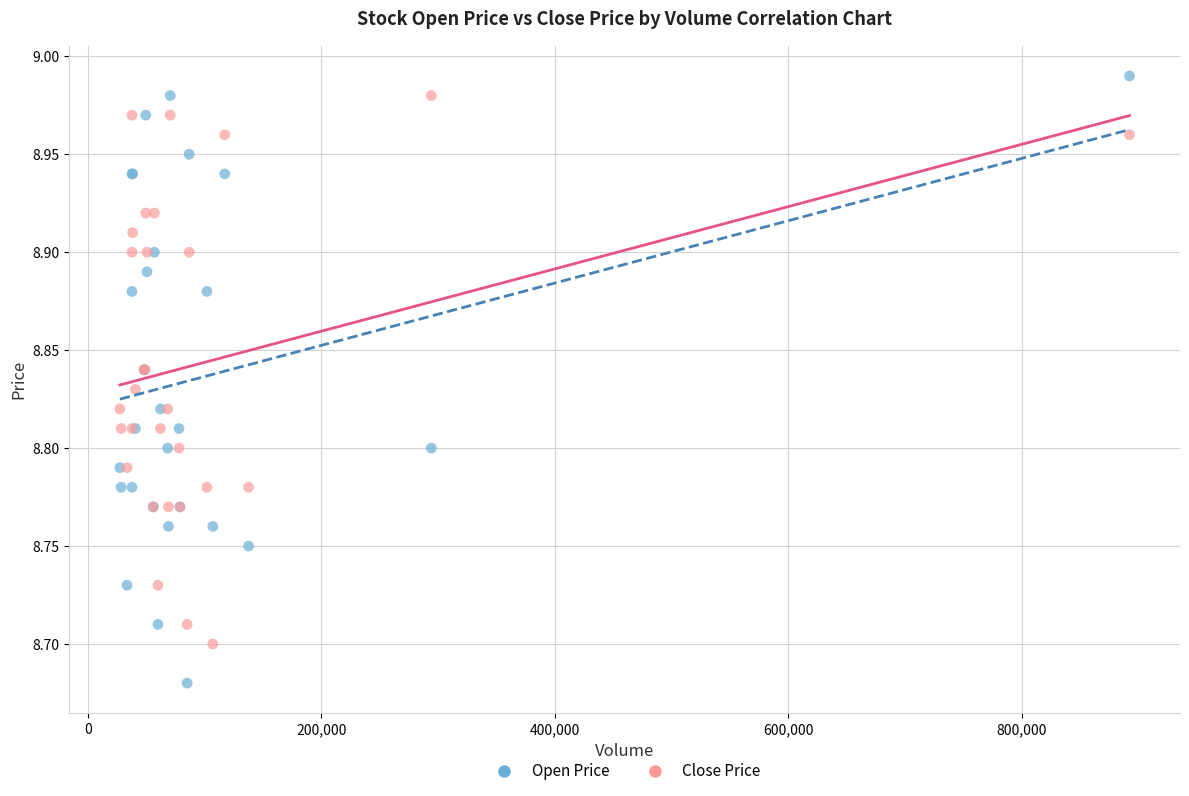

Which series reaches the maximum Y coordinate?

Open Price